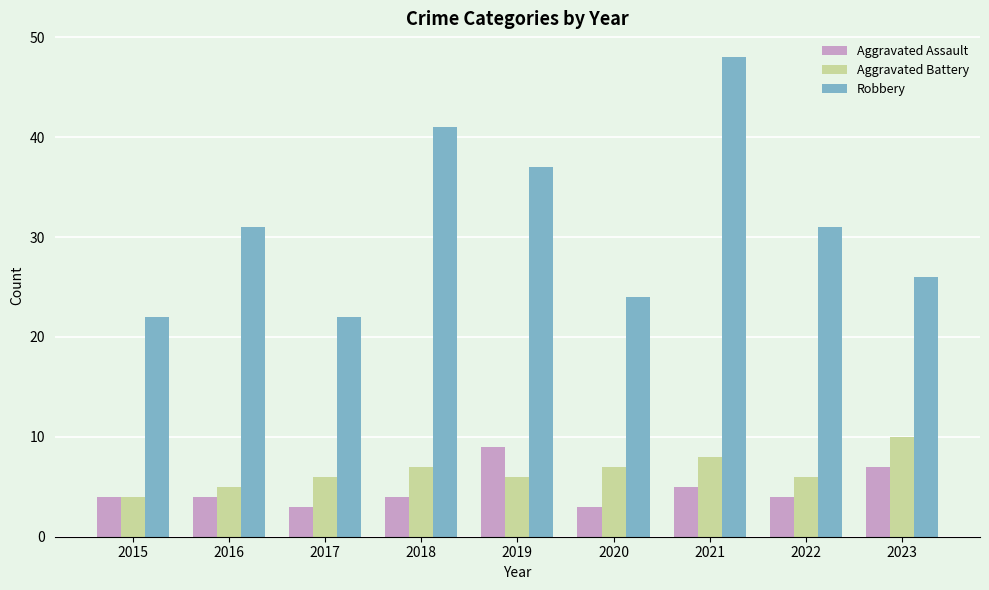

True or false: Aggravated Battery has a value of 4 at 2018.

False